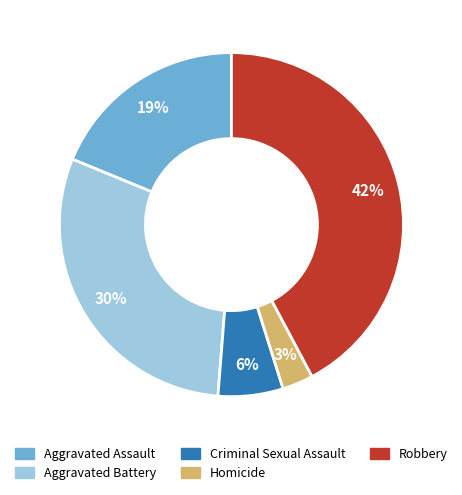

How many segments does this pie chart have?

5